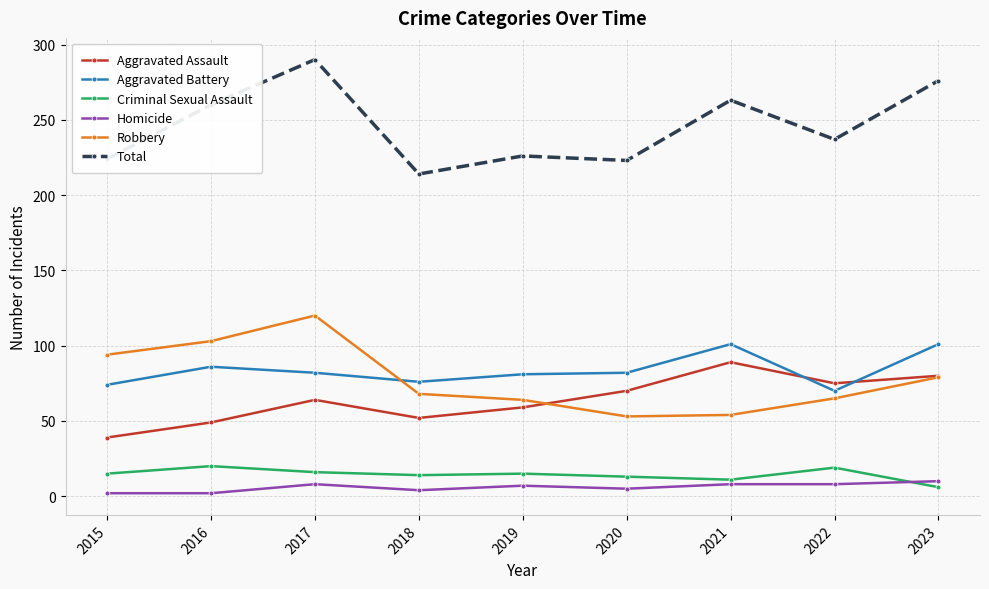

True or false: Total and Robbery cross at least once.

False